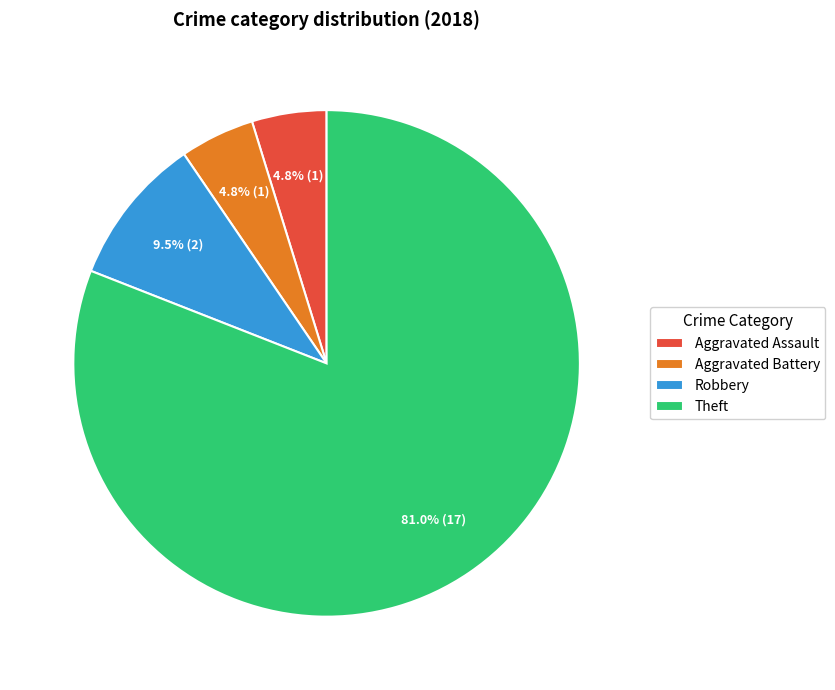

How many slices are in this pie chart?

4